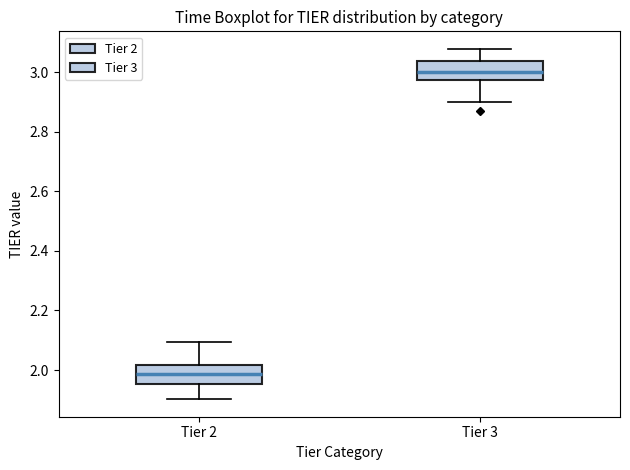

Which box's median line is the lowest?

Tier 2